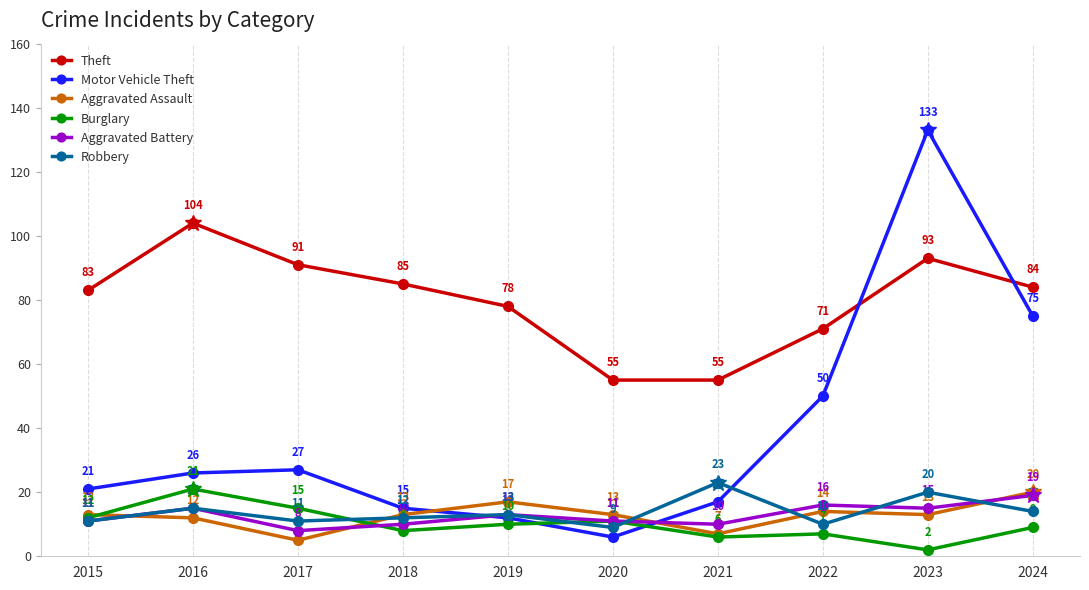

Which category has the highest value across all series?

2023